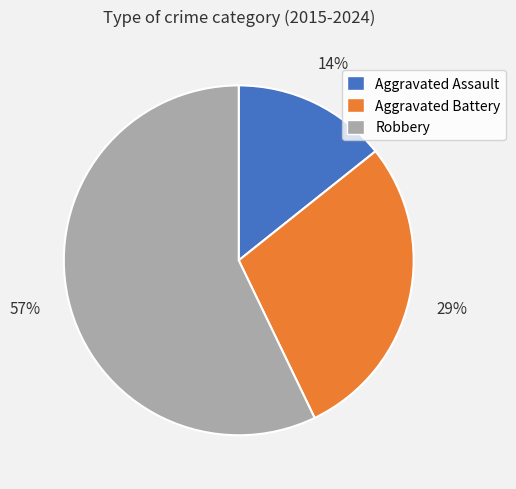

Which category accounts for the majority?

Robbery